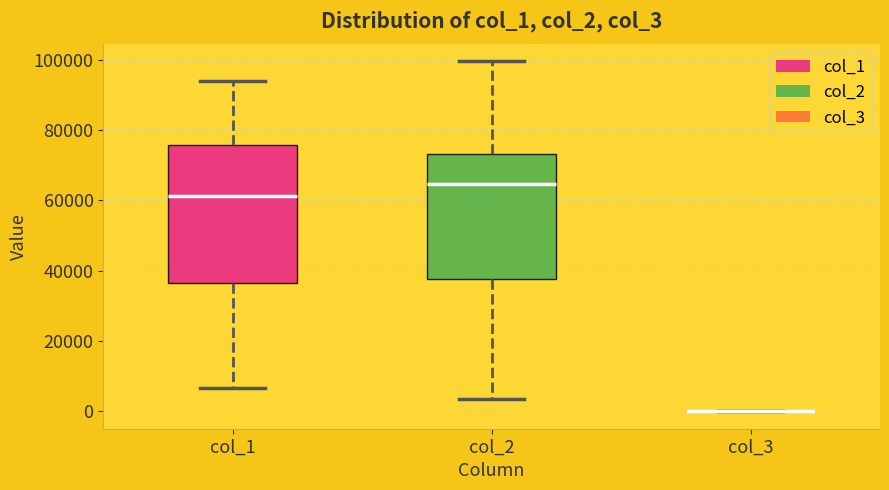

Which box is the tallest, from its lower edge to its upper edge?

col_1